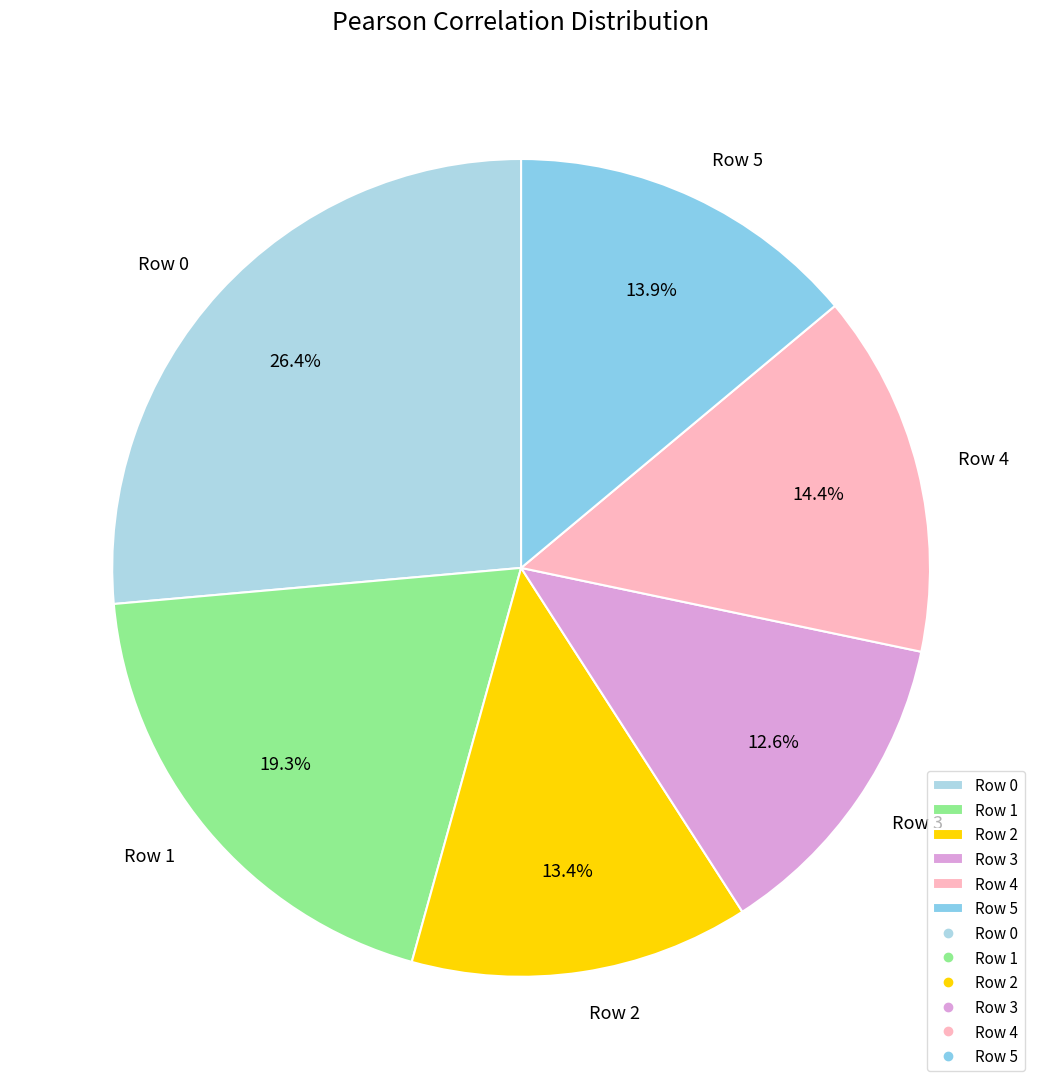

To the nearest percent, what is the difference between the Row 2 and Row 1 slice percentages?

6%